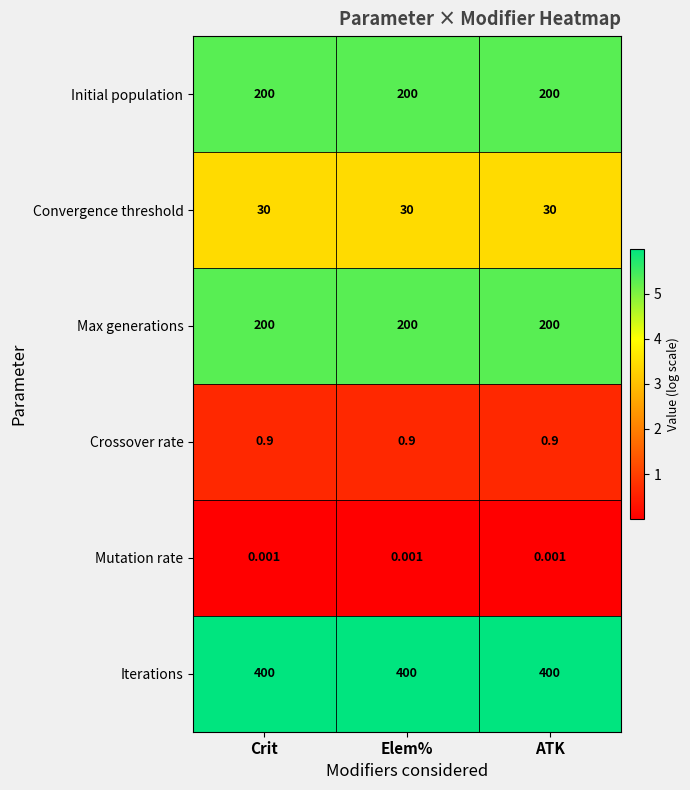

Is the value of Mutation rate at Elem% greater than the value of Initial population at ATK?

No